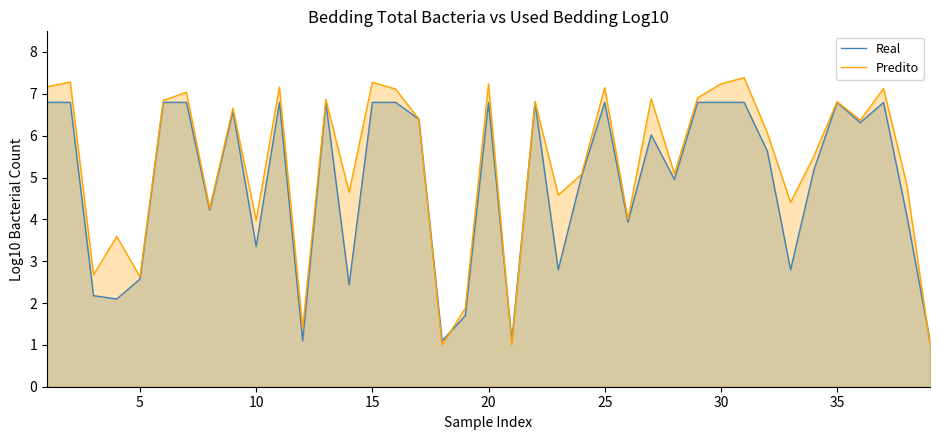

What are all the series names shown in the legend?

Real, Predito